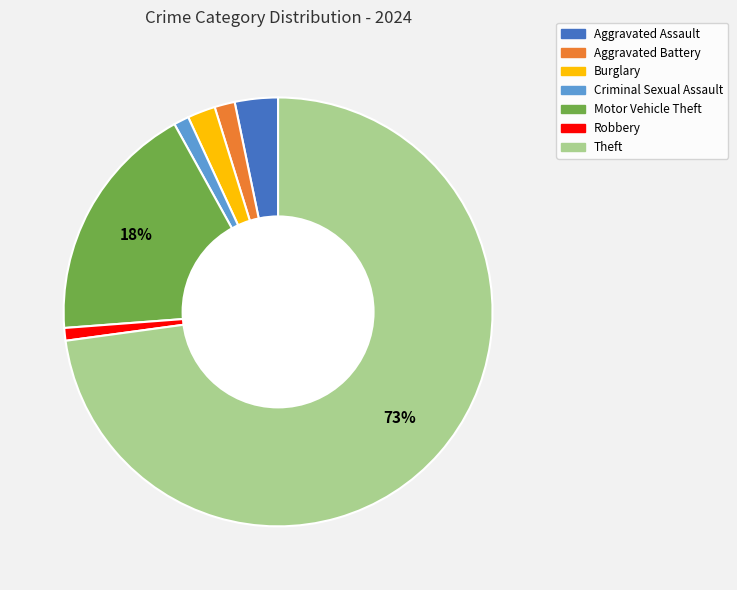

True or false: Robbery accounts for 11% of the total.

False